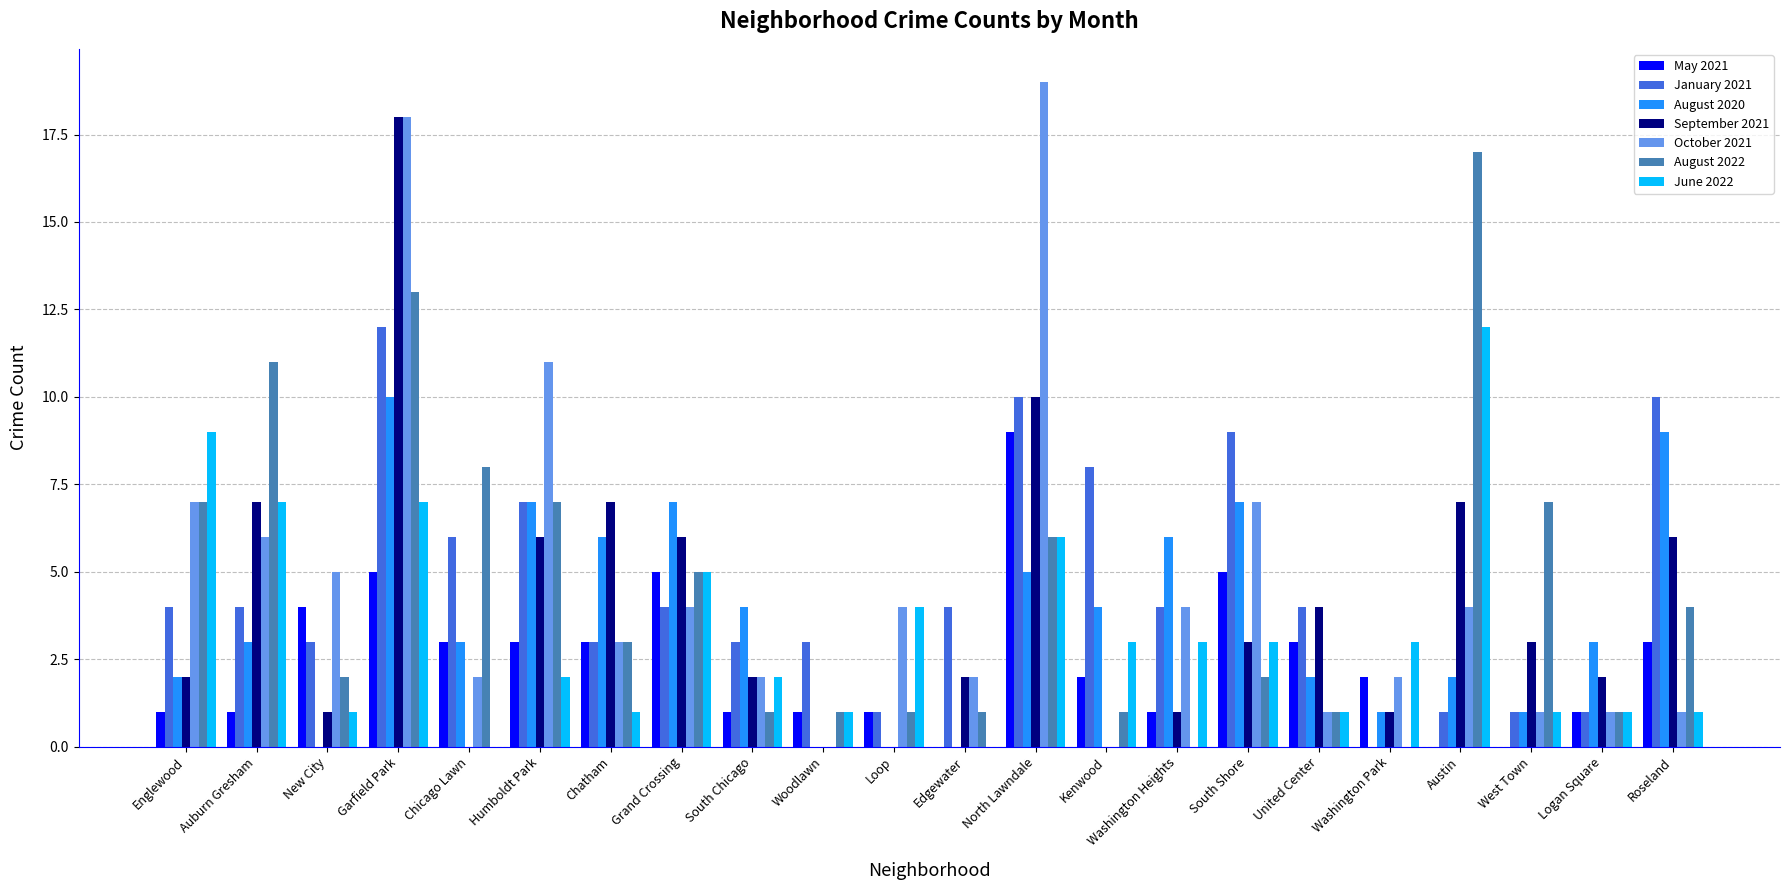

Which series changed the most between Garfield Park and Washington Heights?

September 2021